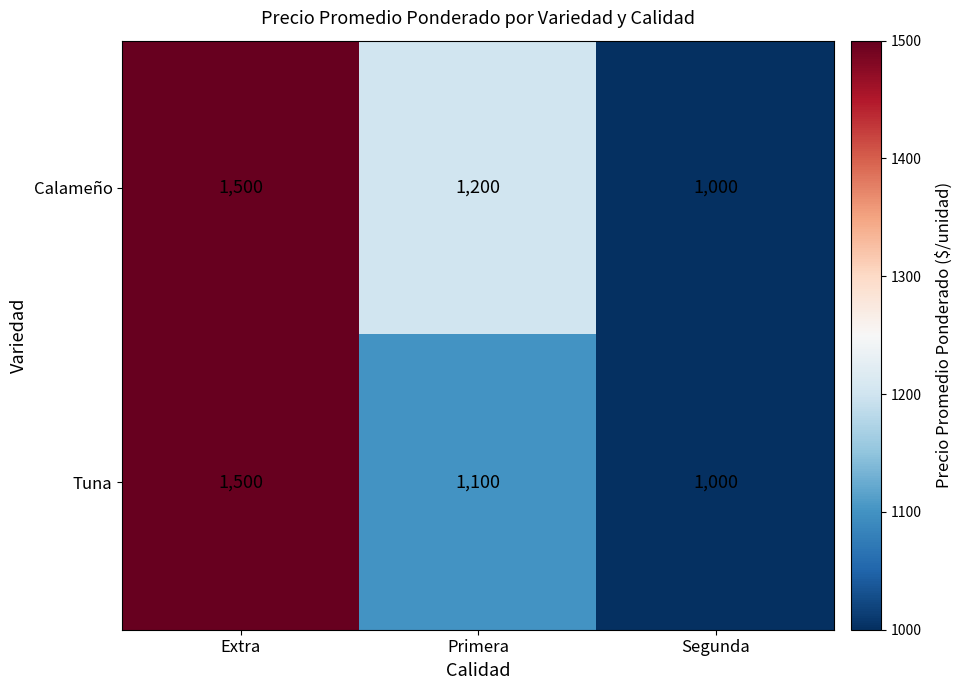

Rank the categories by Tuna value from lowest to highest.

Segunda, Primera, Extra